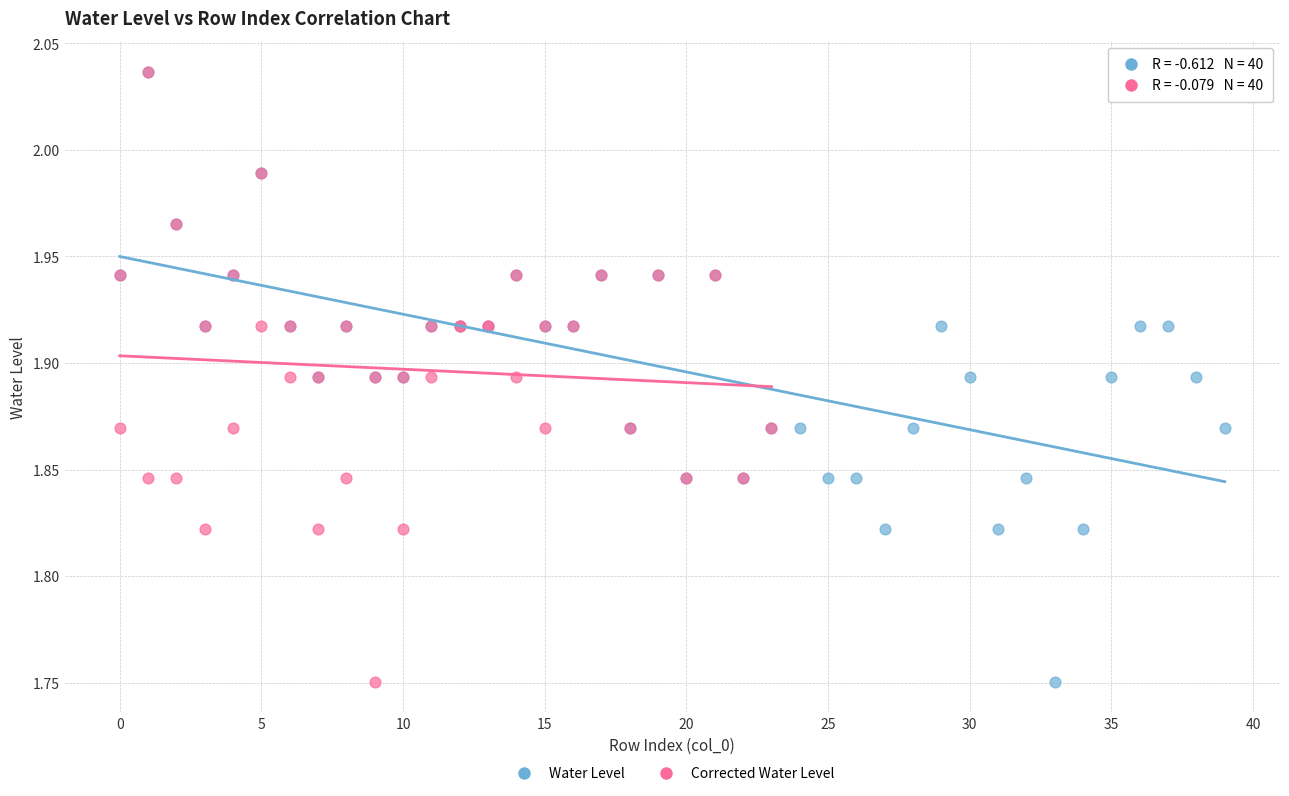

What are all the series names shown in the legend?

Water Level, Corrected Water Level